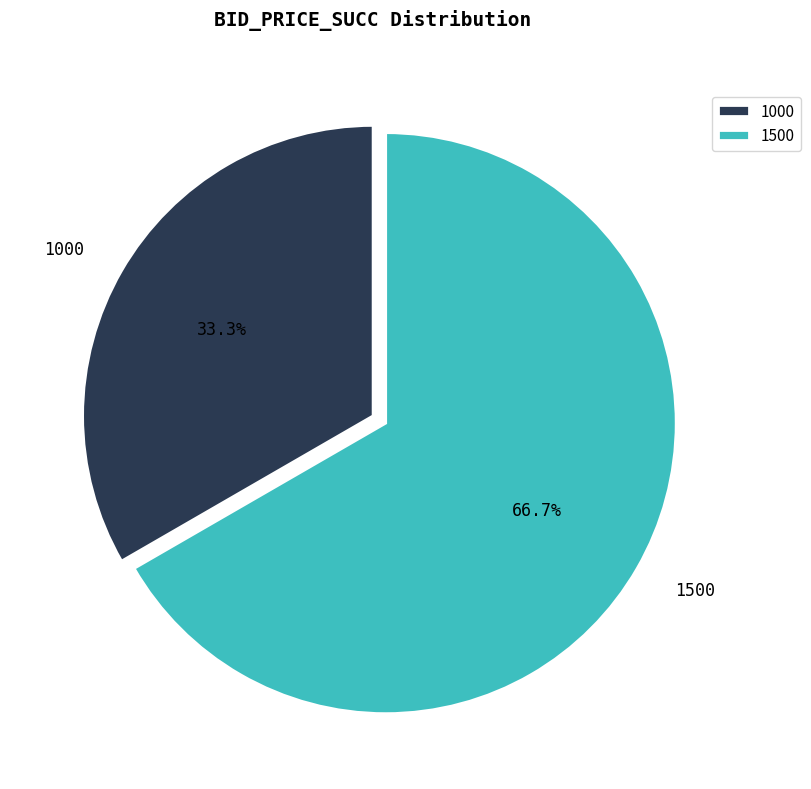

Is there any slice that represents more than half of the pie?

Yes